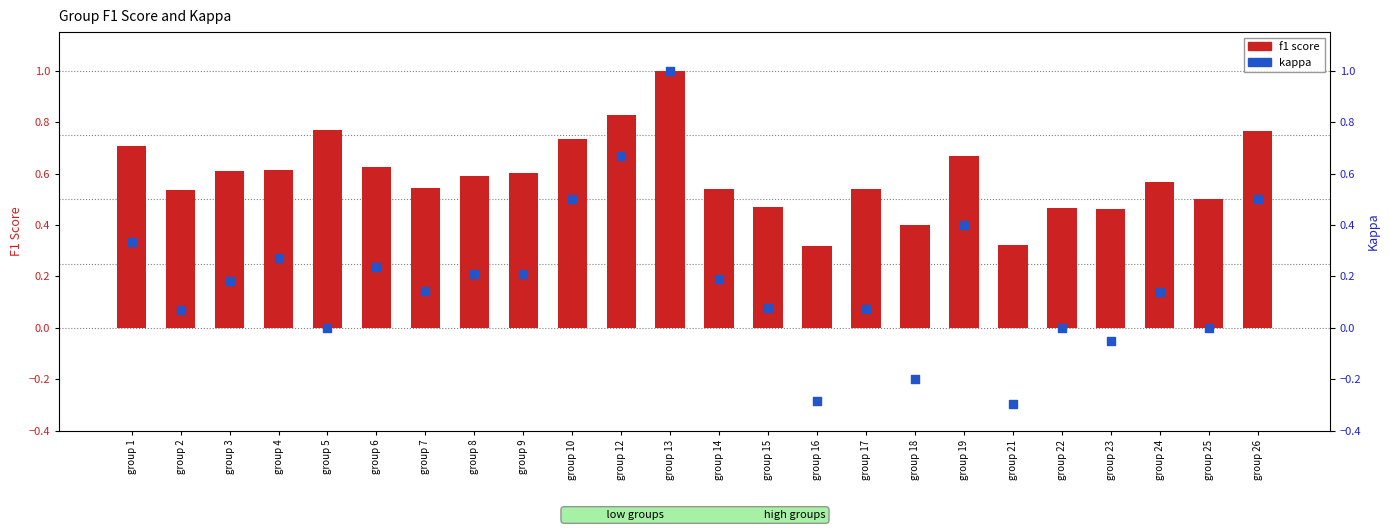

Which series contains the highest Y value?

f1 score